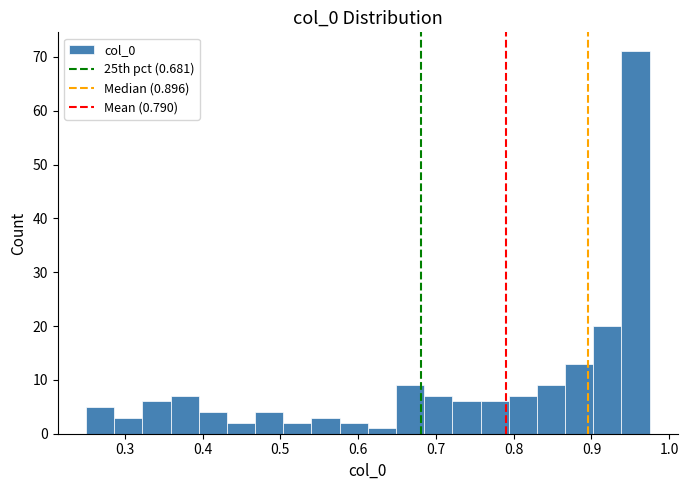

Around what value on the x-axis is the tallest bar? Give the approximate position of its centre, as read against the axis.

0.96